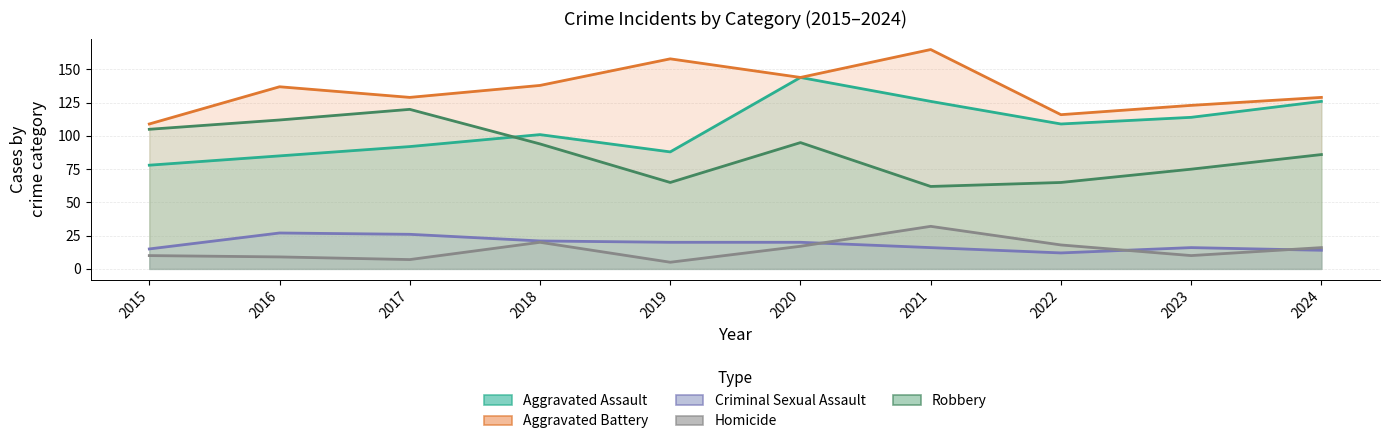

Between 2018 and 2024, which is larger?

2024